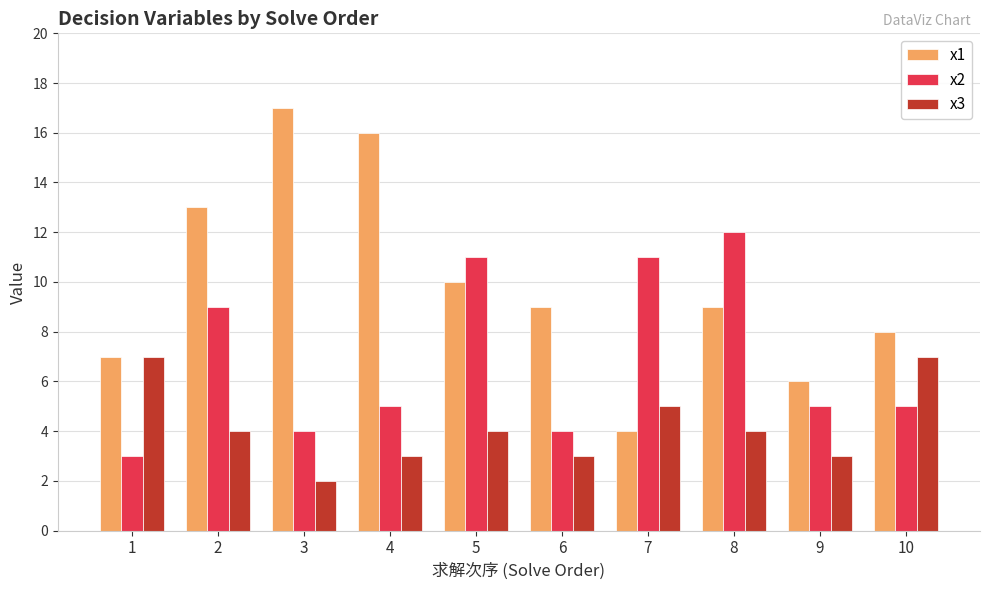

The value of x2 at 1 is 5. True or false?

False